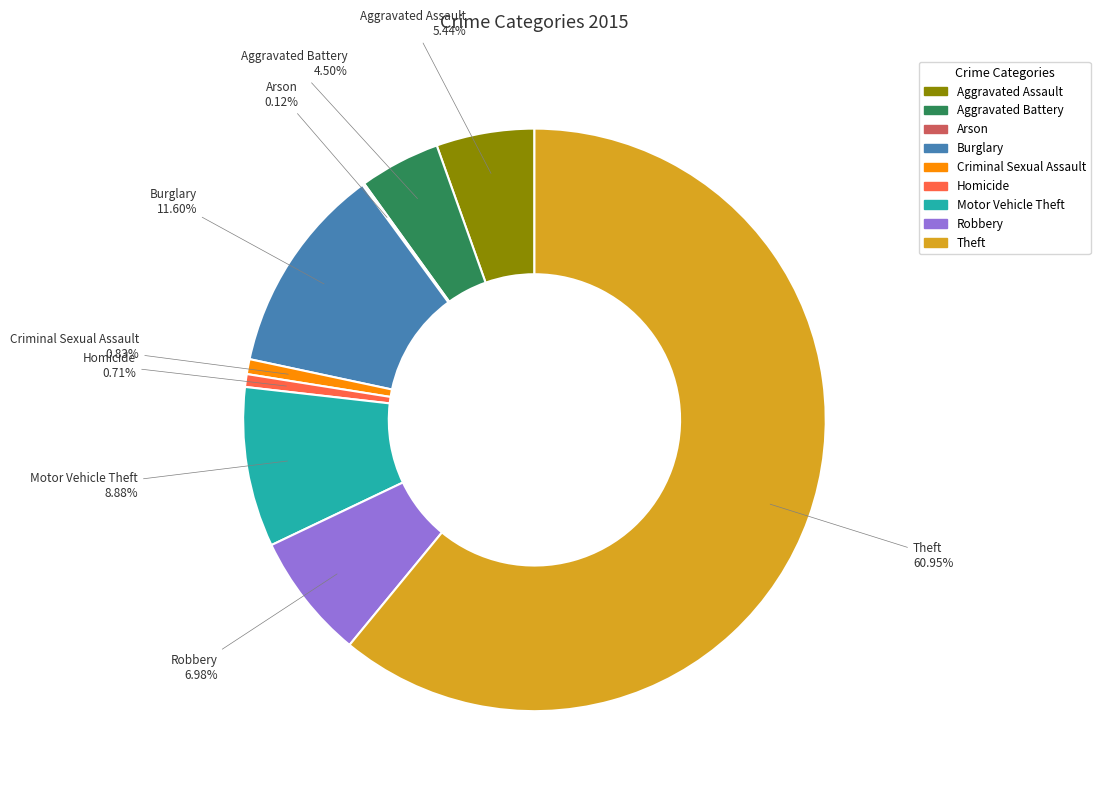

Approximately how many times larger is the value at Aggravated Battery compared to Homicide?

6.3